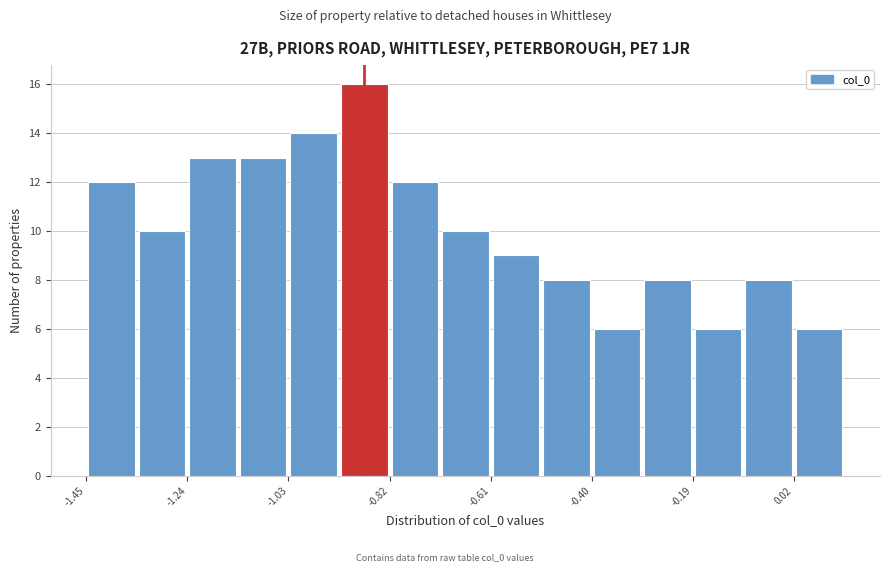

Read against the x-axis, roughly where is the centre of the tallest bar?

-0.85